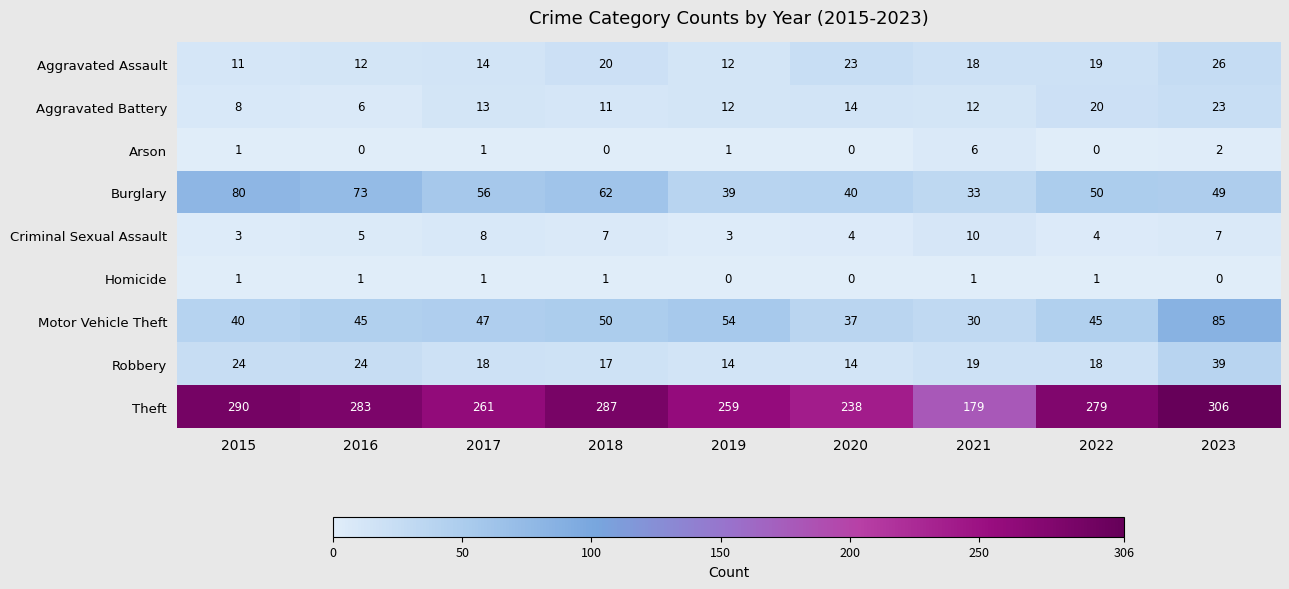

Which series changed the most between 2020 and 2021?

Theft